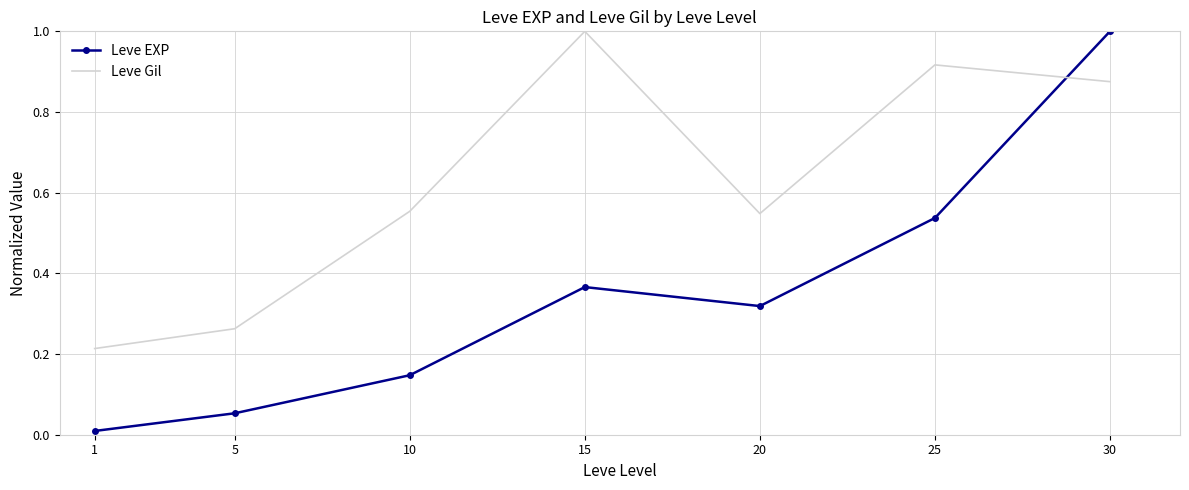

What are all the series names shown in the legend?

Leve EXP, Leve Gil